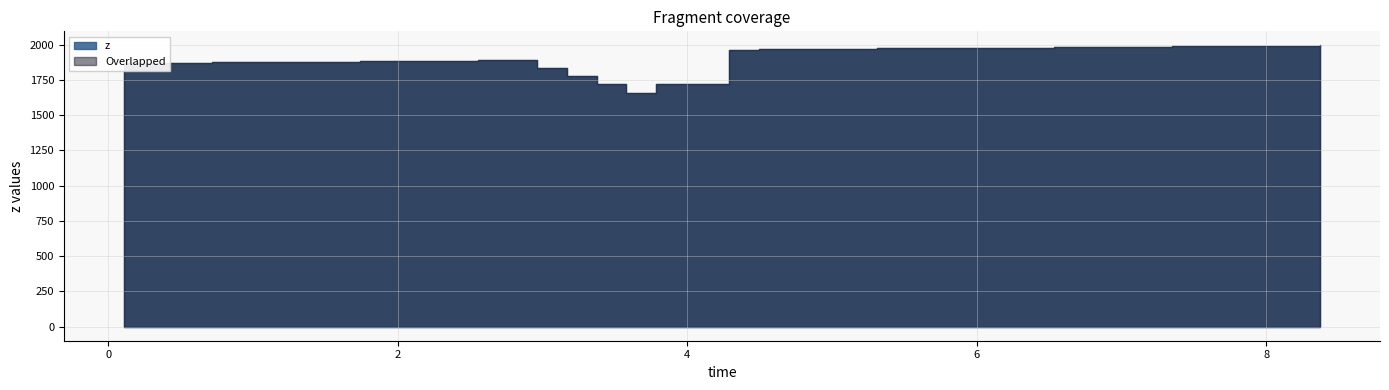

What is the difference between the maximum and minimum values?

337